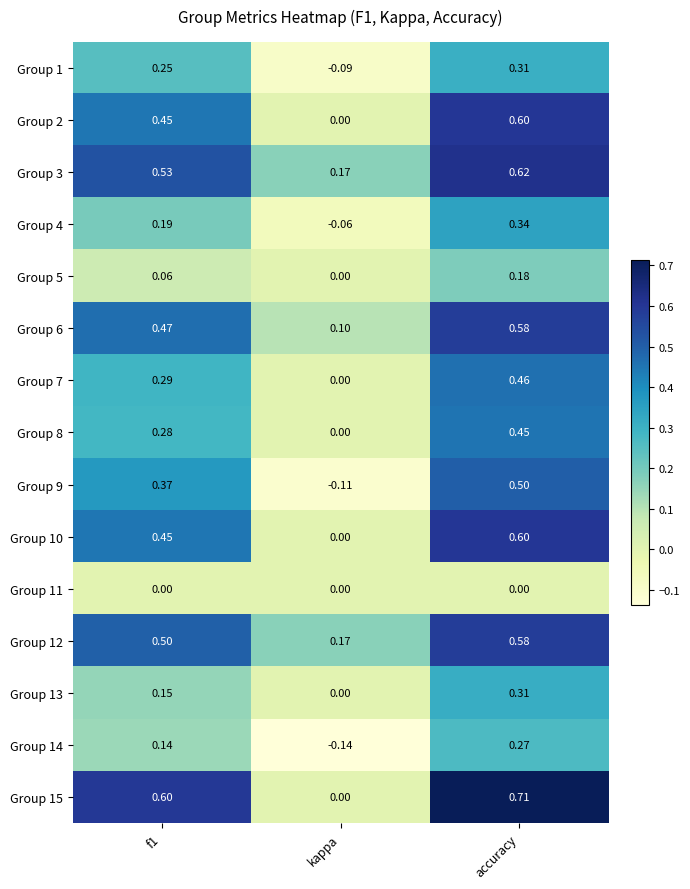

Which category has the lowest value in the Group 13 series?

kappa